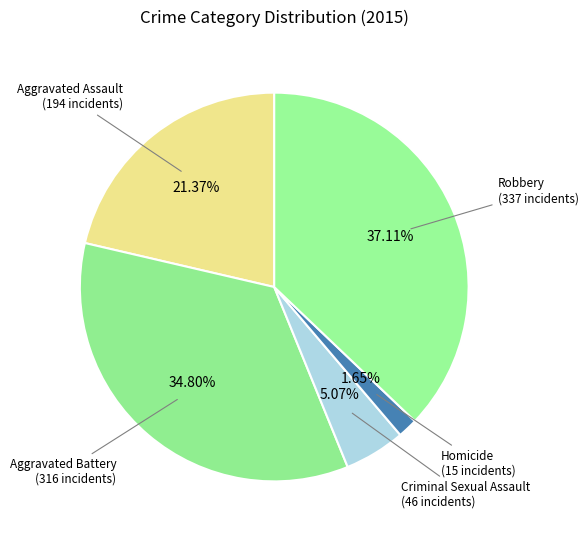

How many slices are in this pie chart?

5